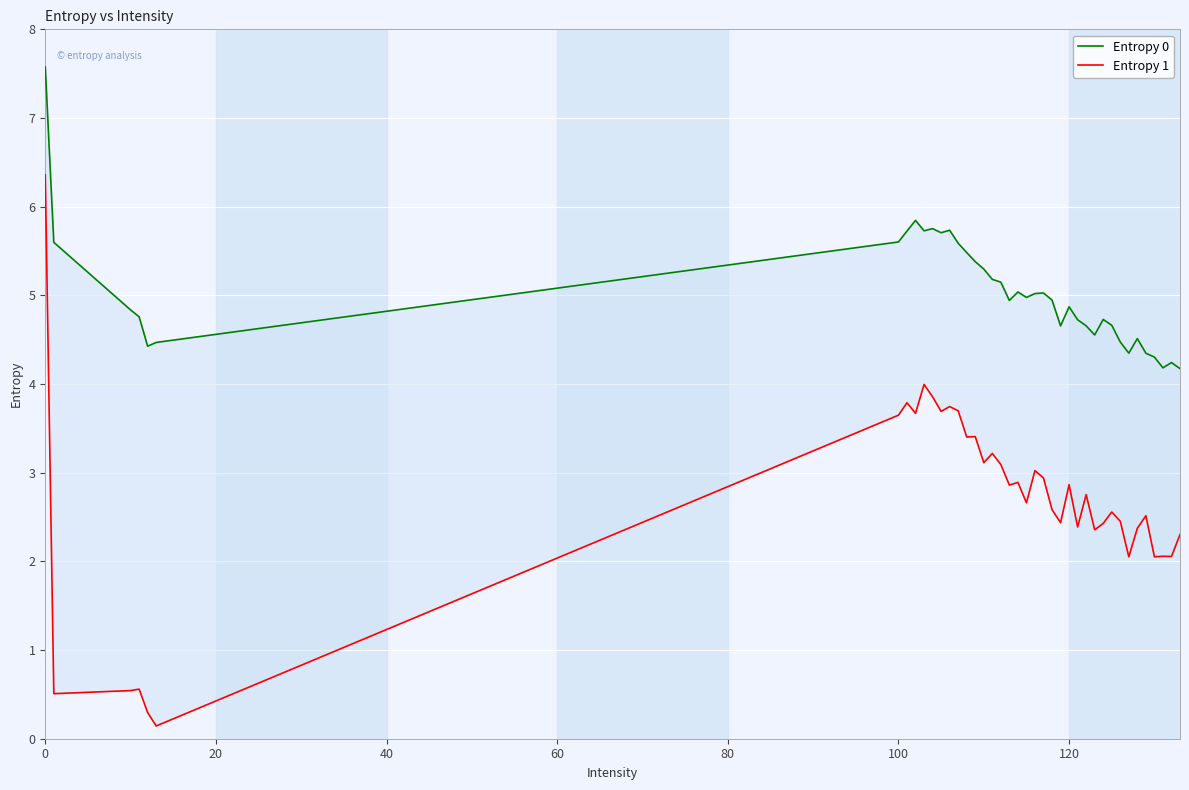

How many data points does each series have?

40